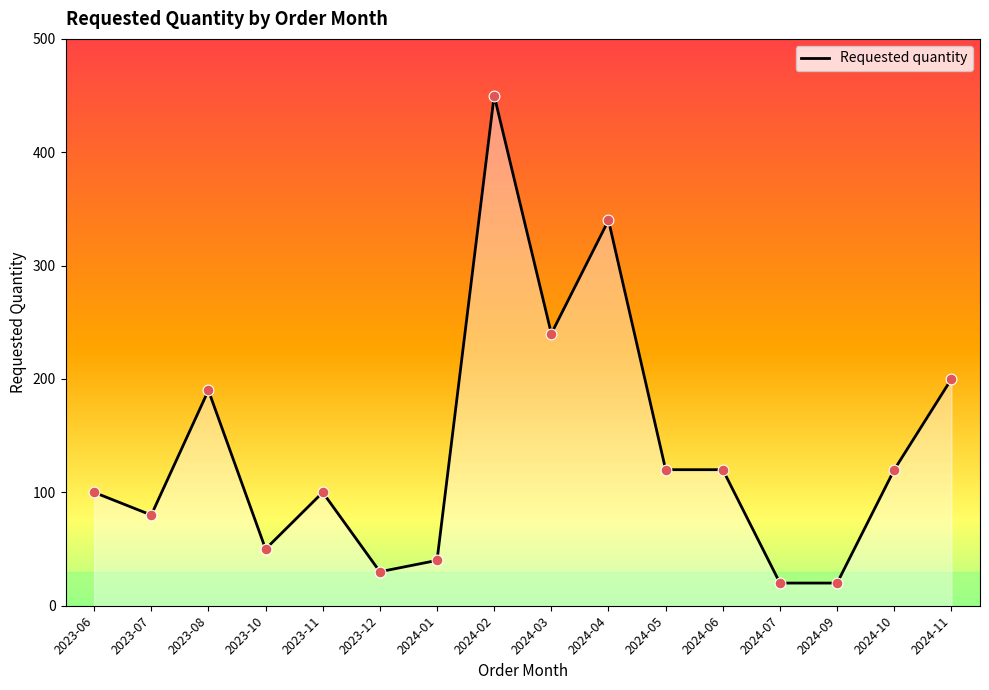

What is the ratio of the value at 2024-04 to the value at 2024-07?

17.0